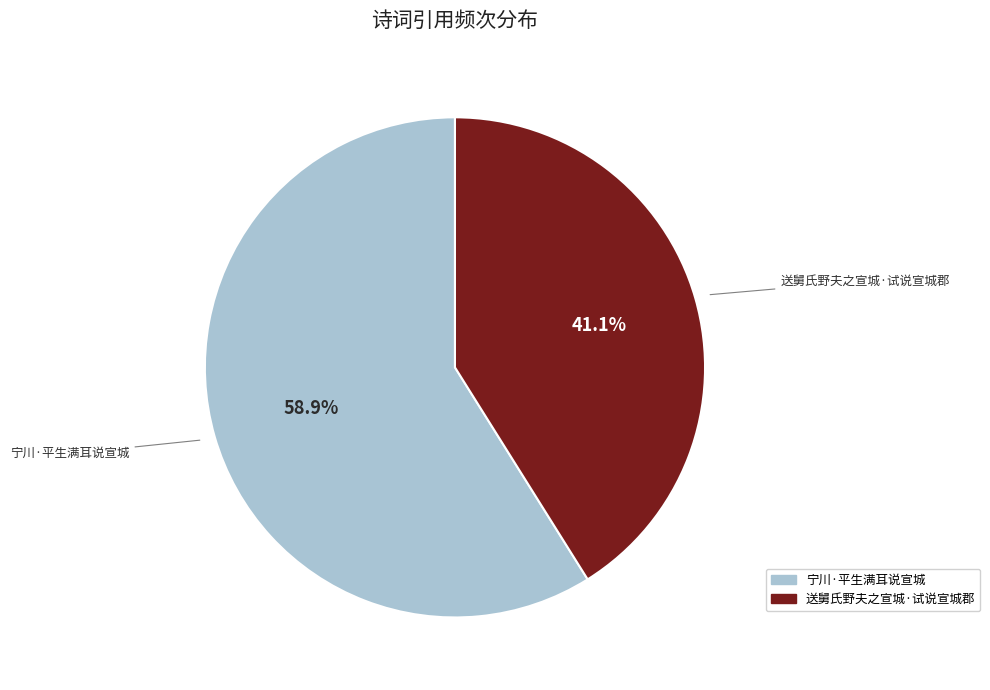

Approximately how many times larger is the value at 宁川·平生满耳说宣城 compared to 送舅氏野夫之宣城·试说宣城郡?

1.4